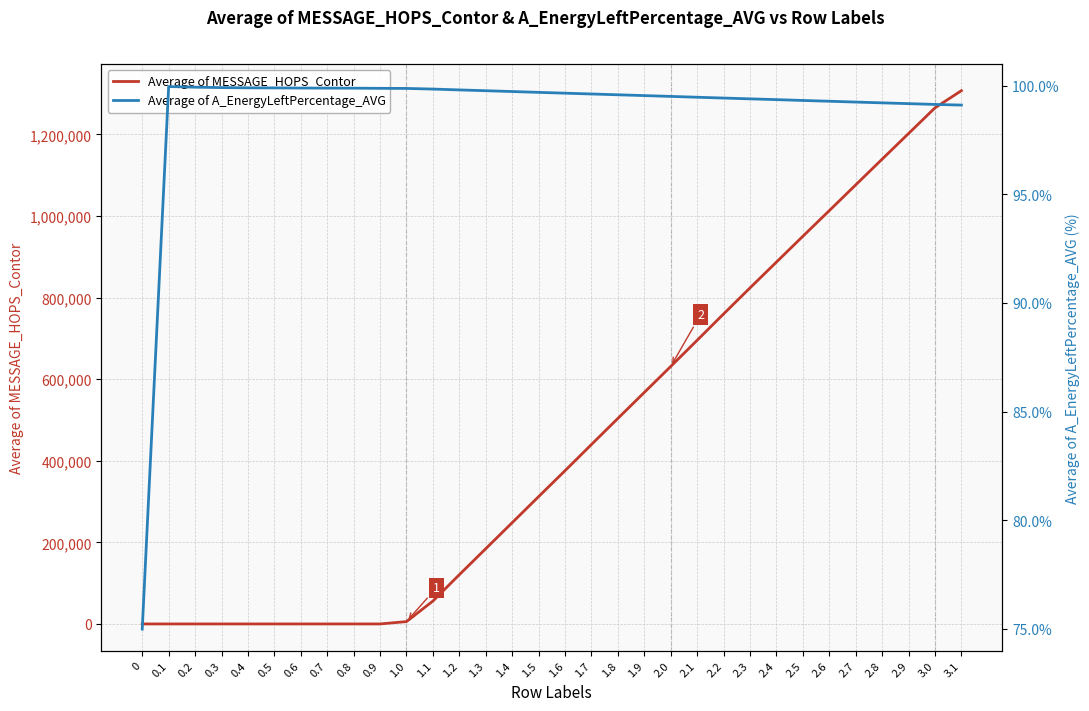

What is the value of the Average of A_EnergyLeftPercentage_AVG point at the 11th from the left?

99.9